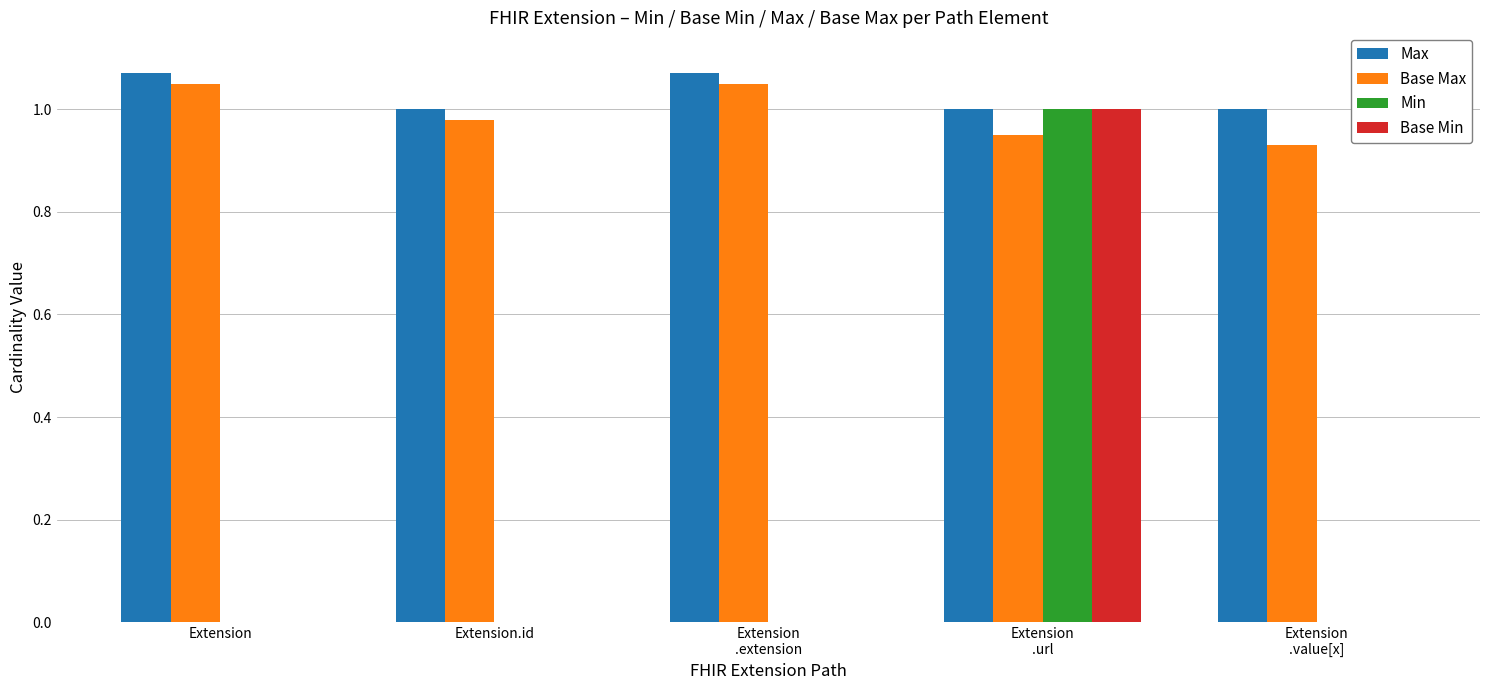

What is the difference between the Base Max values at Extension
 and Extension.id
?

0.1